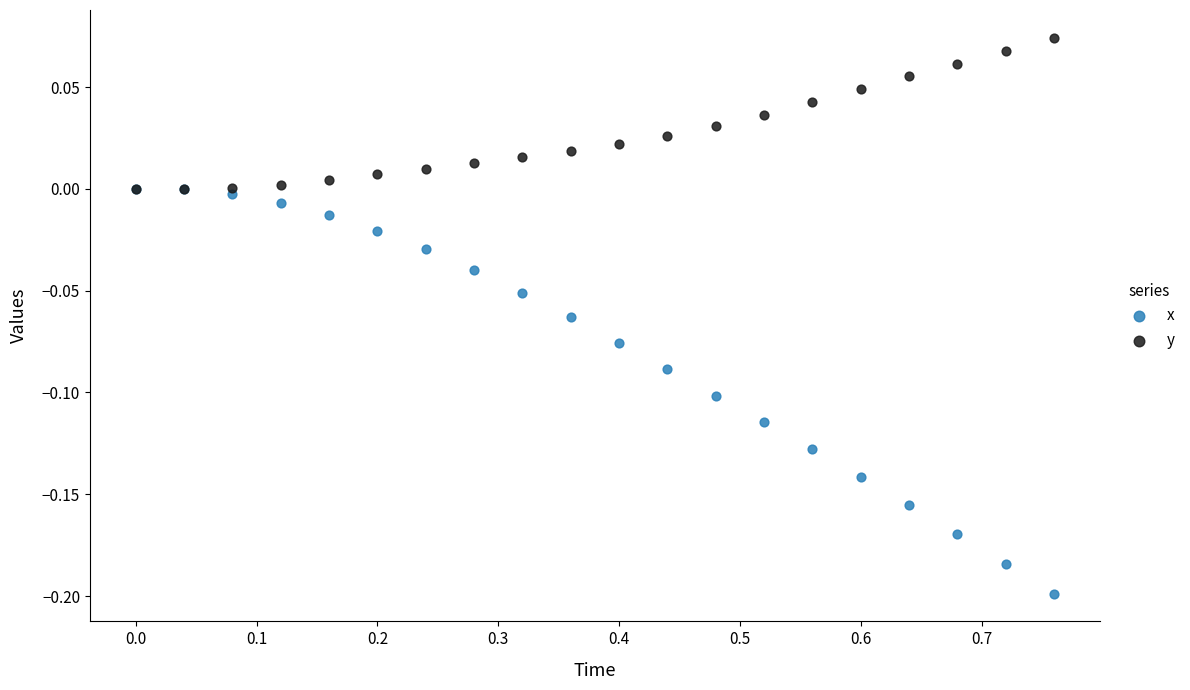

Which series contains the lowest Y value?

x